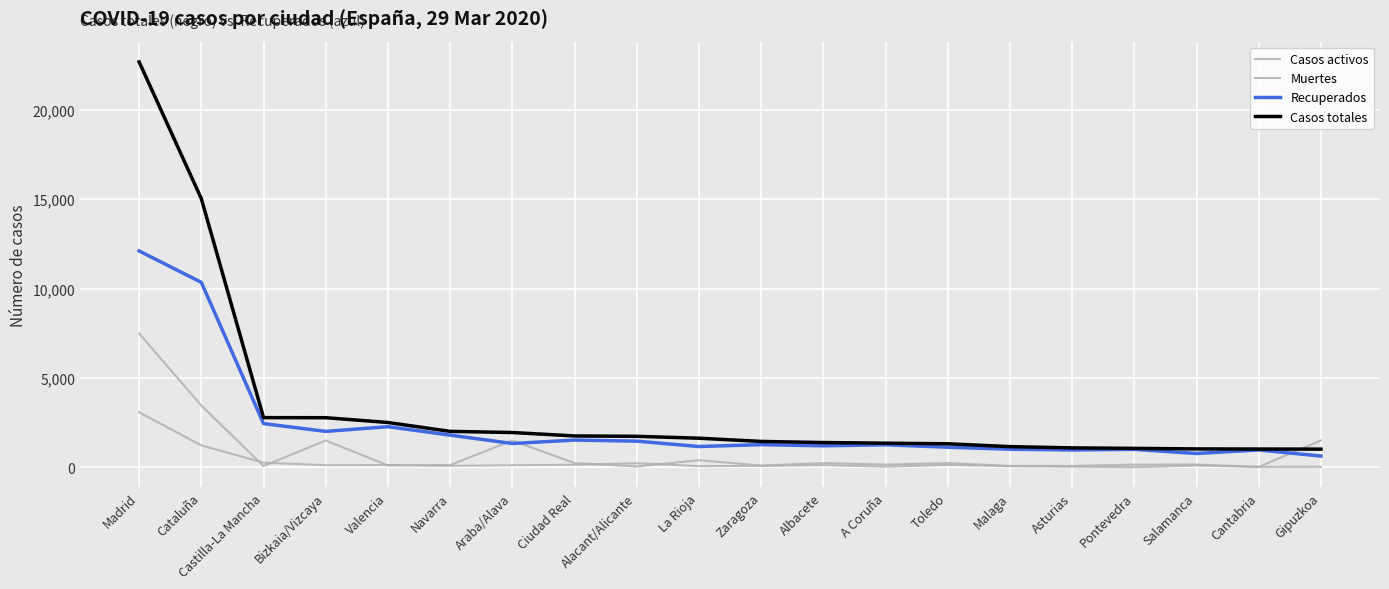

True or false: Casos totales has a value of 1734 at Alacant/Alicante.

True